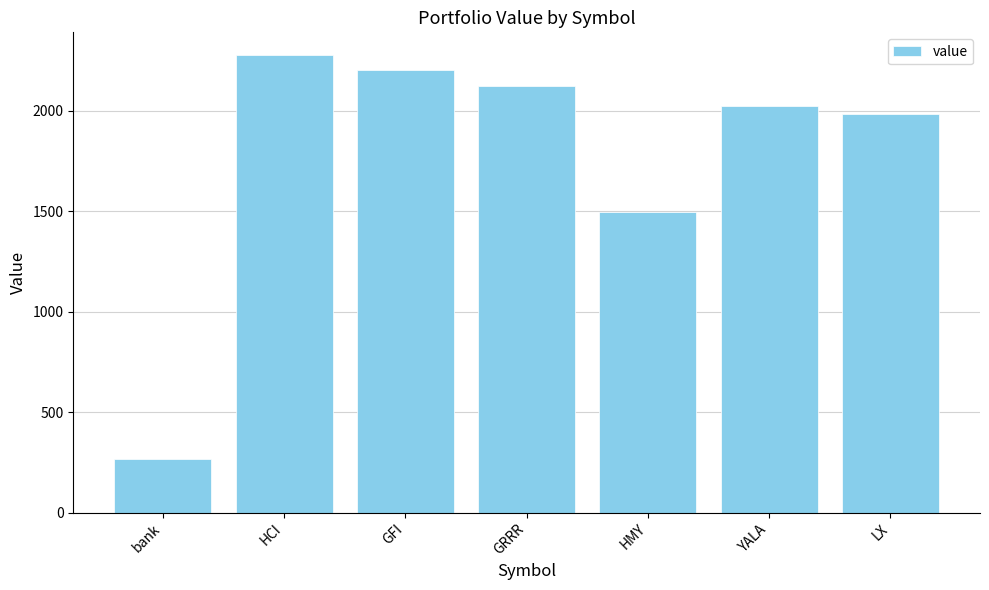

What is the minimum value shown in the chart?

265.8